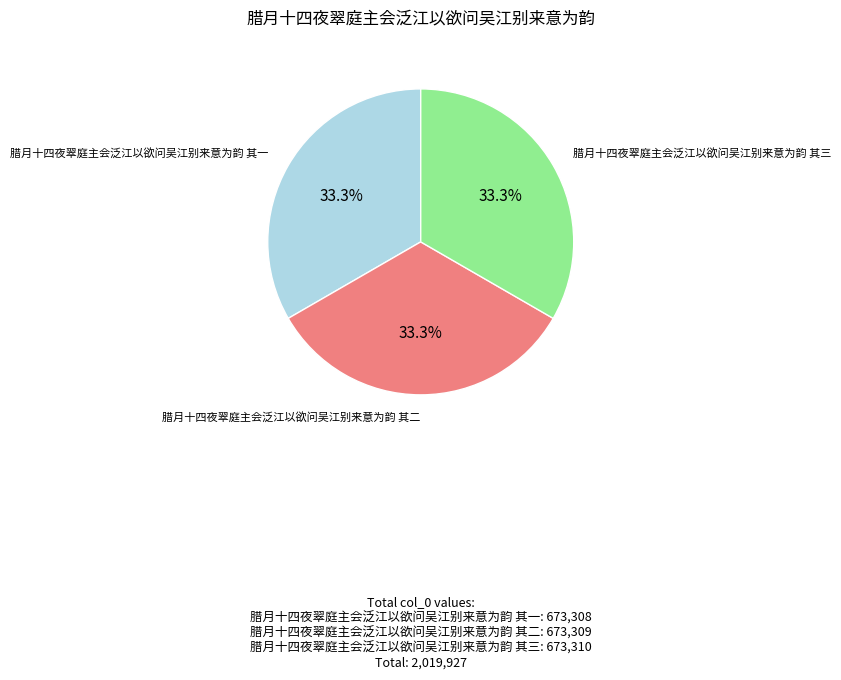

Is there any slice that represents more than half of the pie?

No